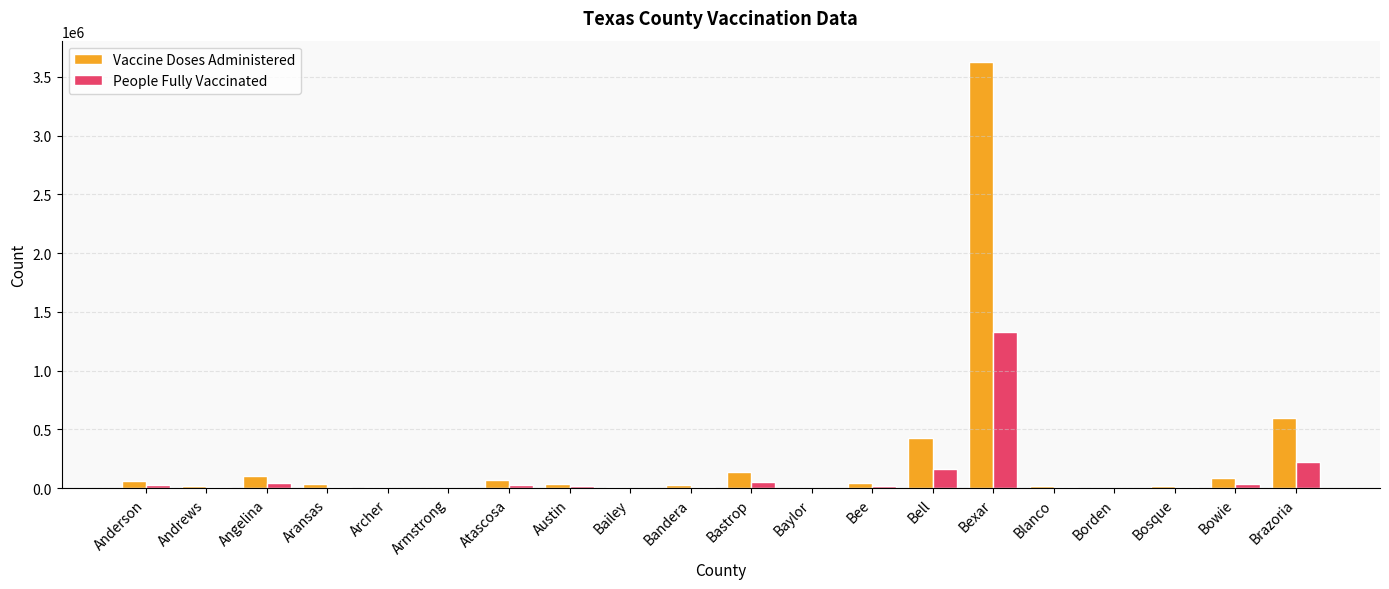

Which series changed the most between Aransas and Brazoria?

Vaccine Doses Administered